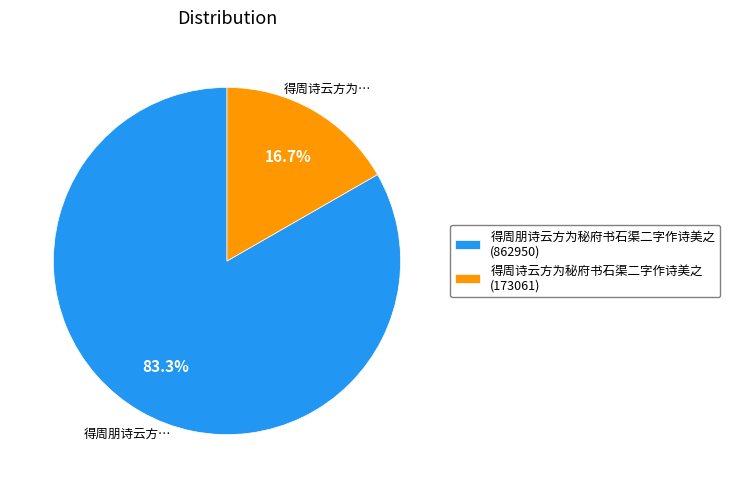

Combined, what portion of the pie is 得周诗云方为秘府书石渠二字作诗美之 and 得周朋诗云方为秘府书石渠二字作诗美之?

100.0%